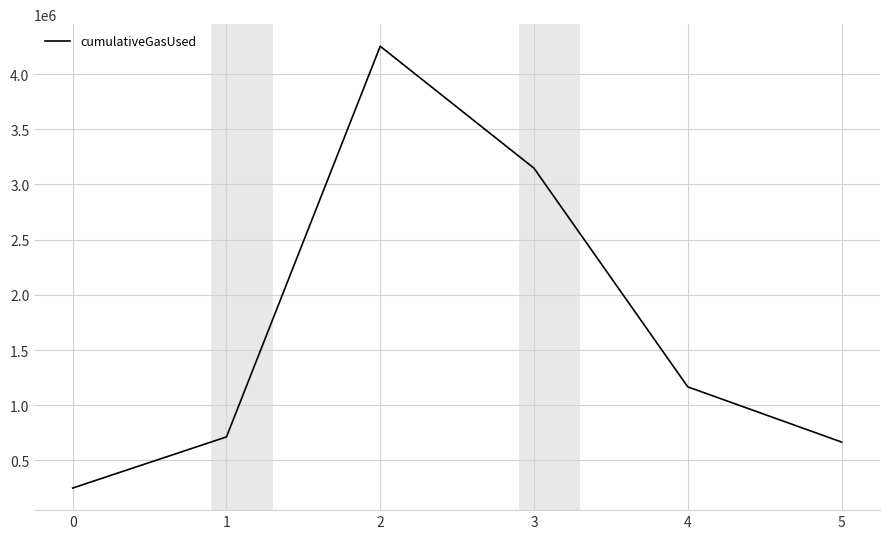

True or false: the data has more than 1 interior local peaks.

False